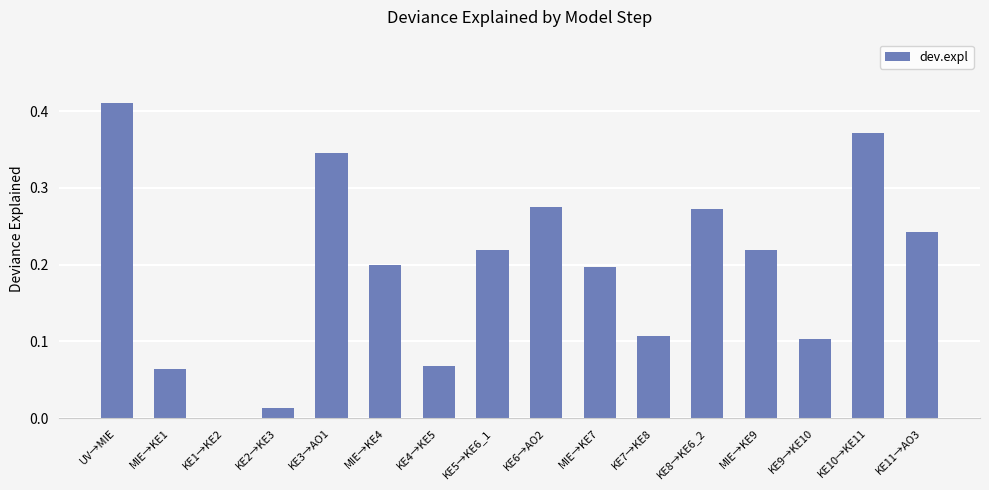

At which category does the chart reach its peak across all series?

UV→MIE